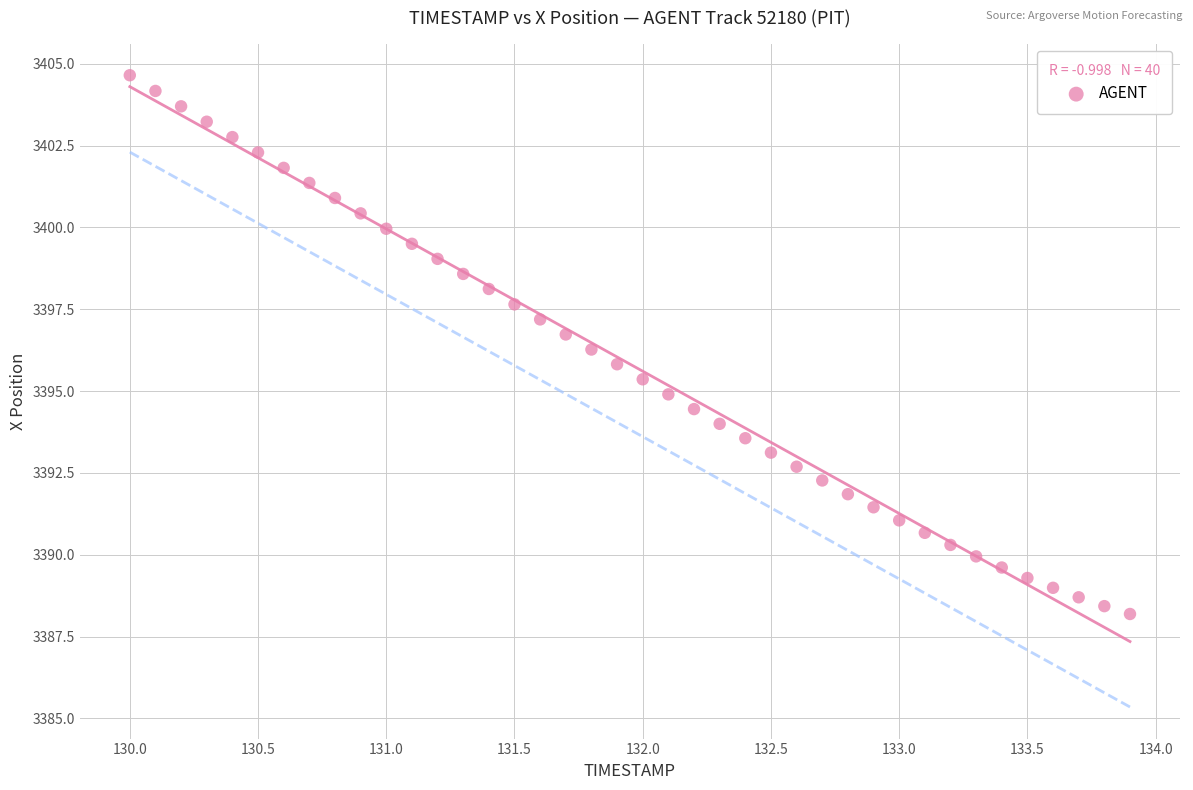

What is the range of X values (max minus min)?

3.9